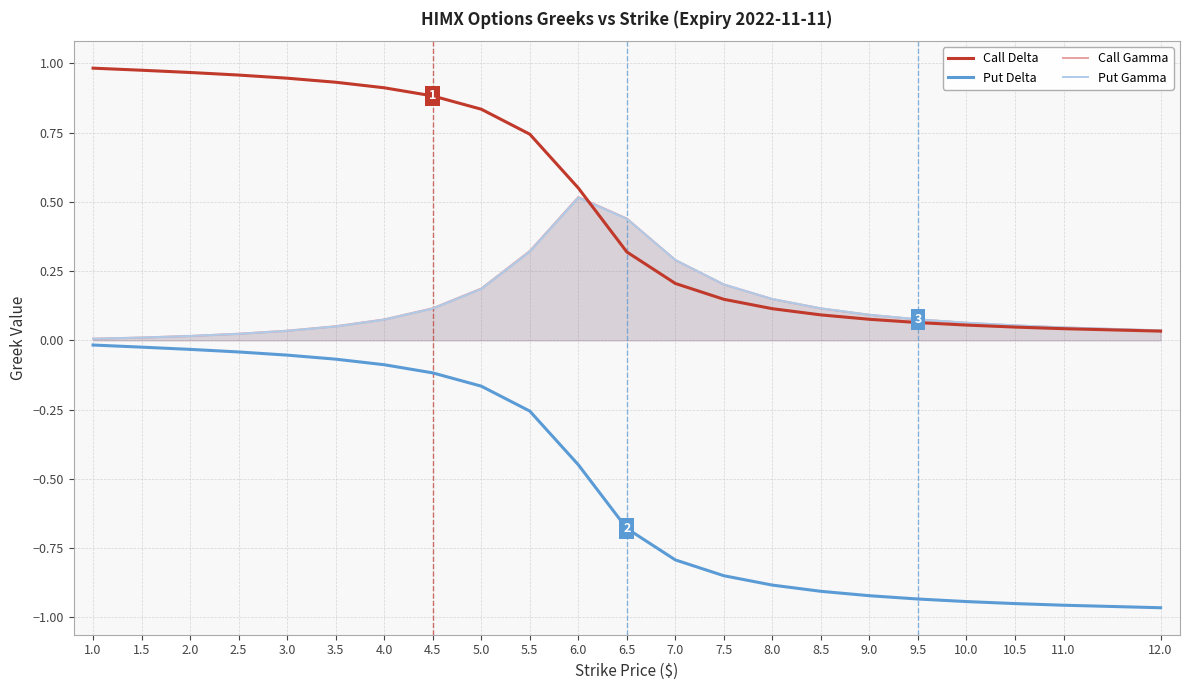

Is it true that Call Delta equals 0.1 at 9.0?

True